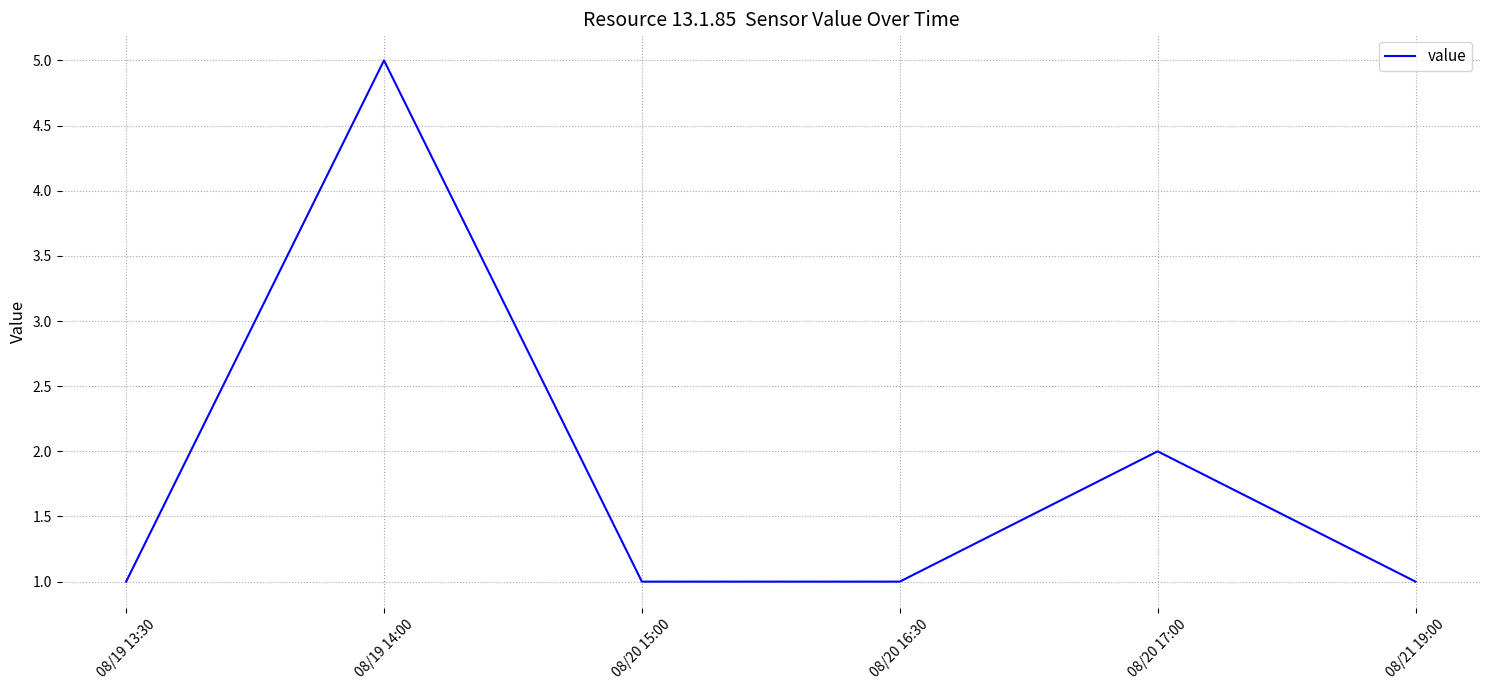

What is the minimum value shown in the chart?

1